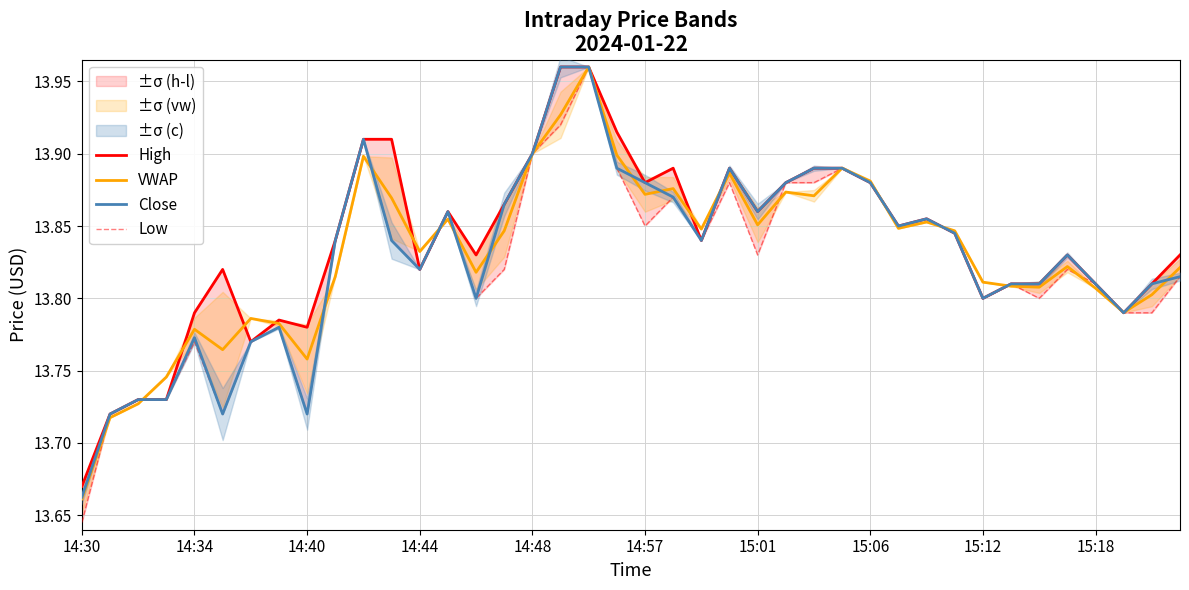

Is this an area chart (filled region under the line)?

No